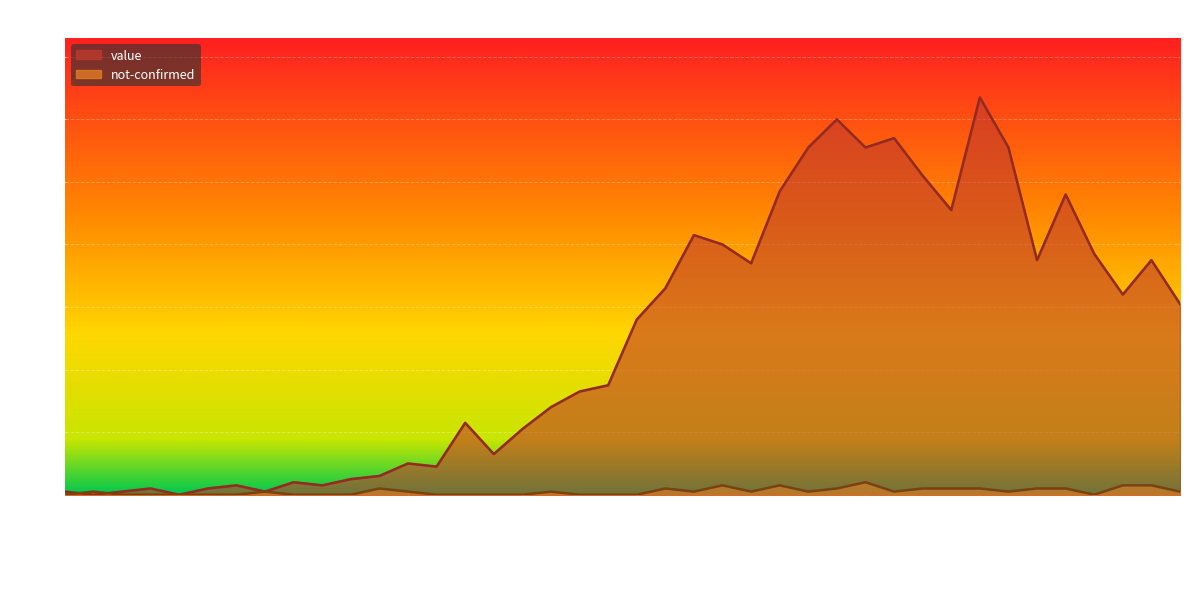

At which category is the sum across all series the highest?

2020-03-30